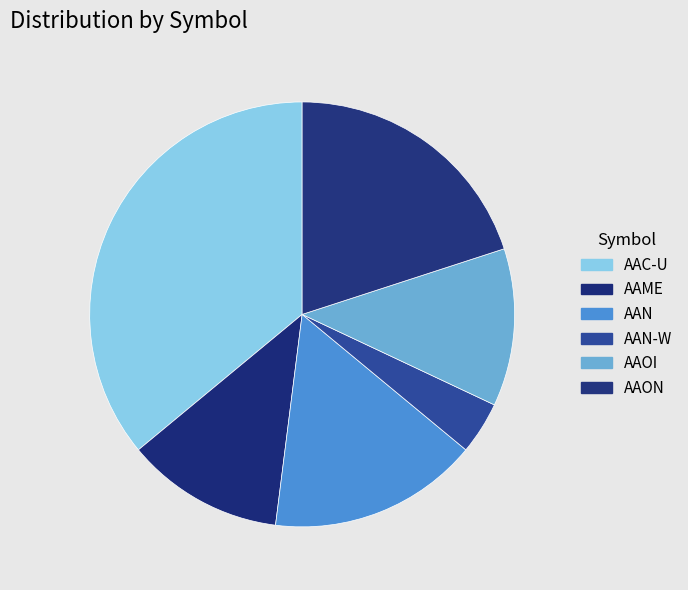

Does AAON represent more than half of the total?

No